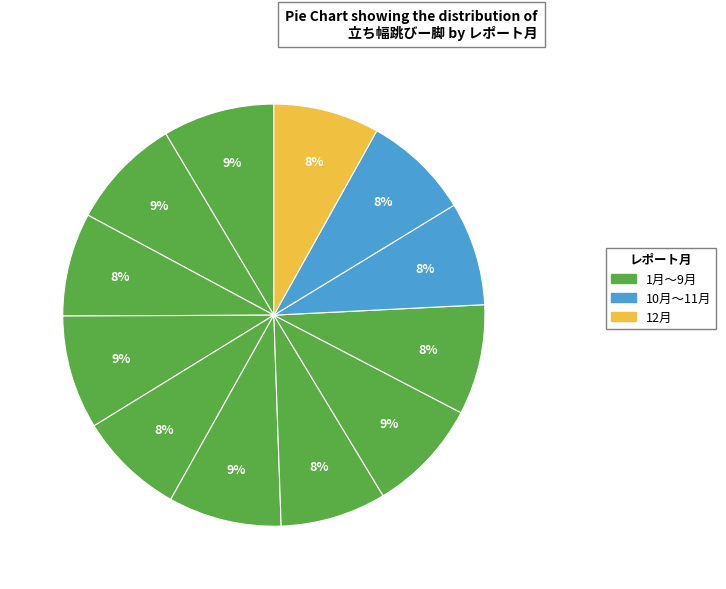

Does any single category account for the majority?

No